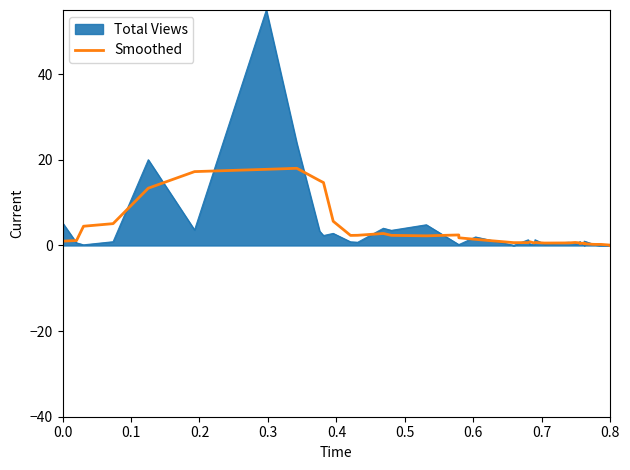

True or false: the data shows 1.0 at 23.

False